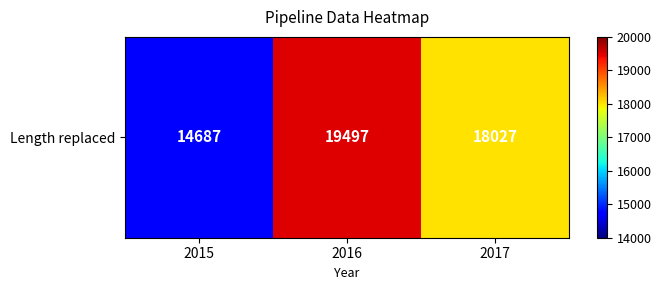

At which label is the value closest to 17092?

2017